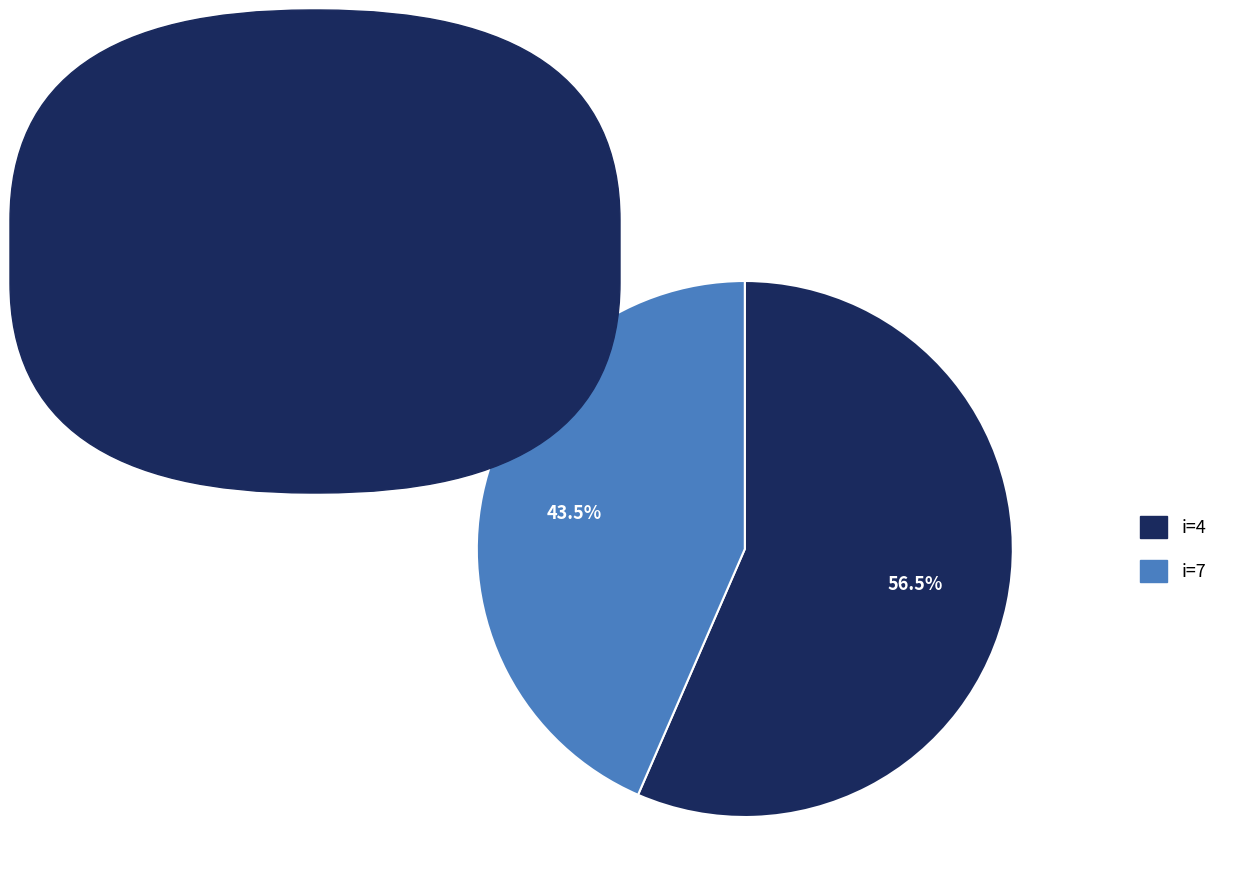

Is there a majority slice in this chart?

Yes